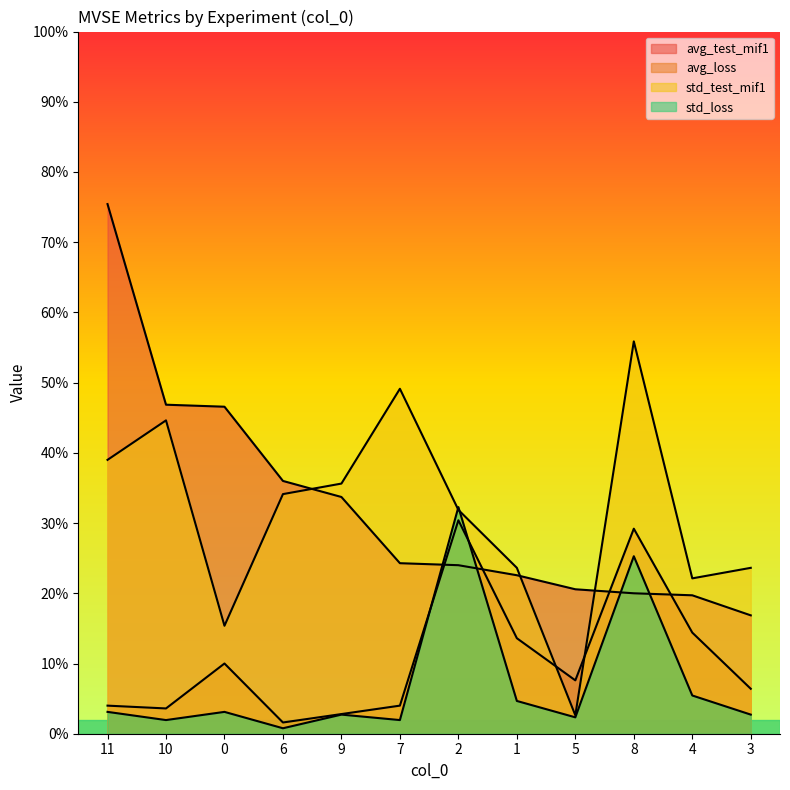

How many data points in std_loss are less than 3?

6